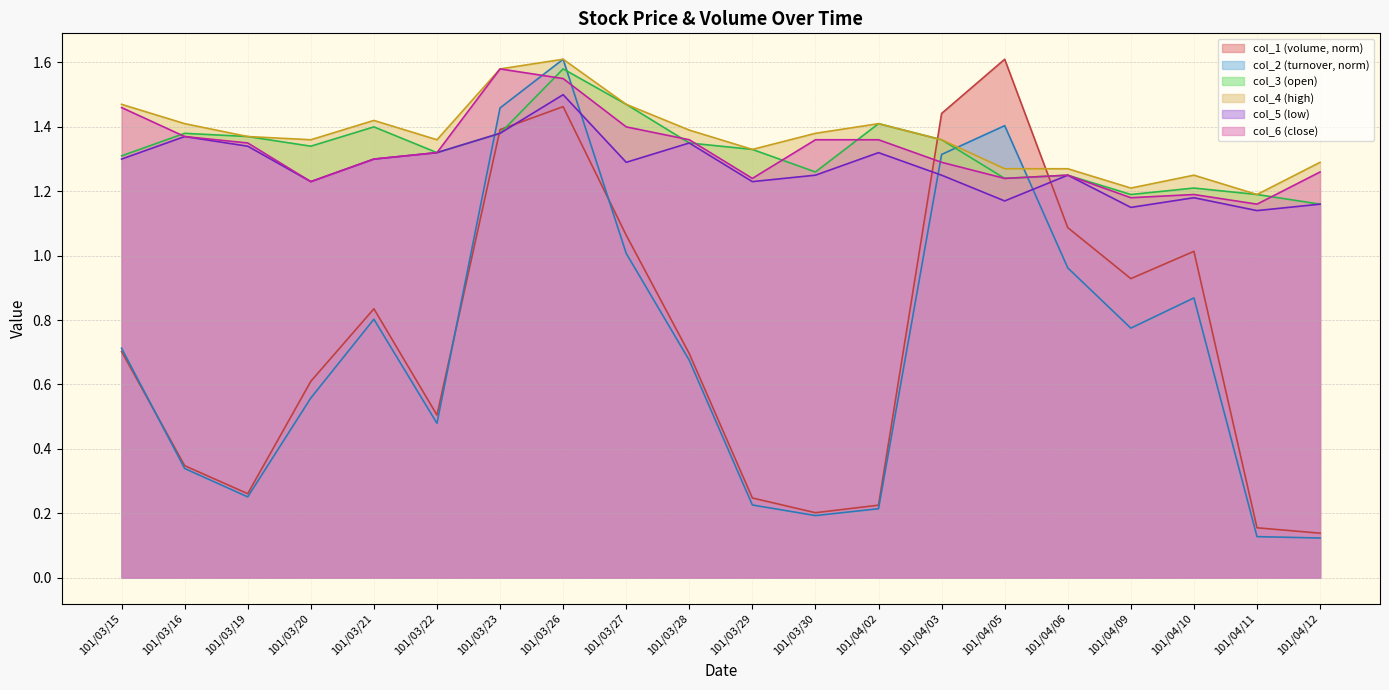

Where is the first local maximum for col_1?

101/03/21